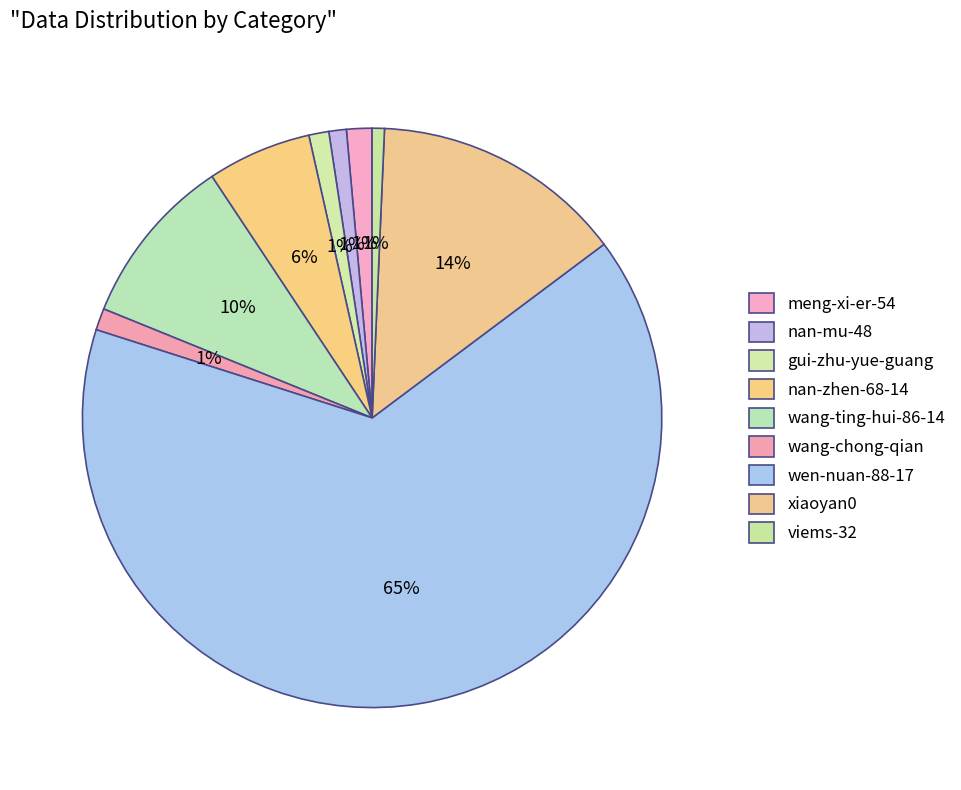

Is it true that wen-nuan-88-17 is 54% of the pie?

False